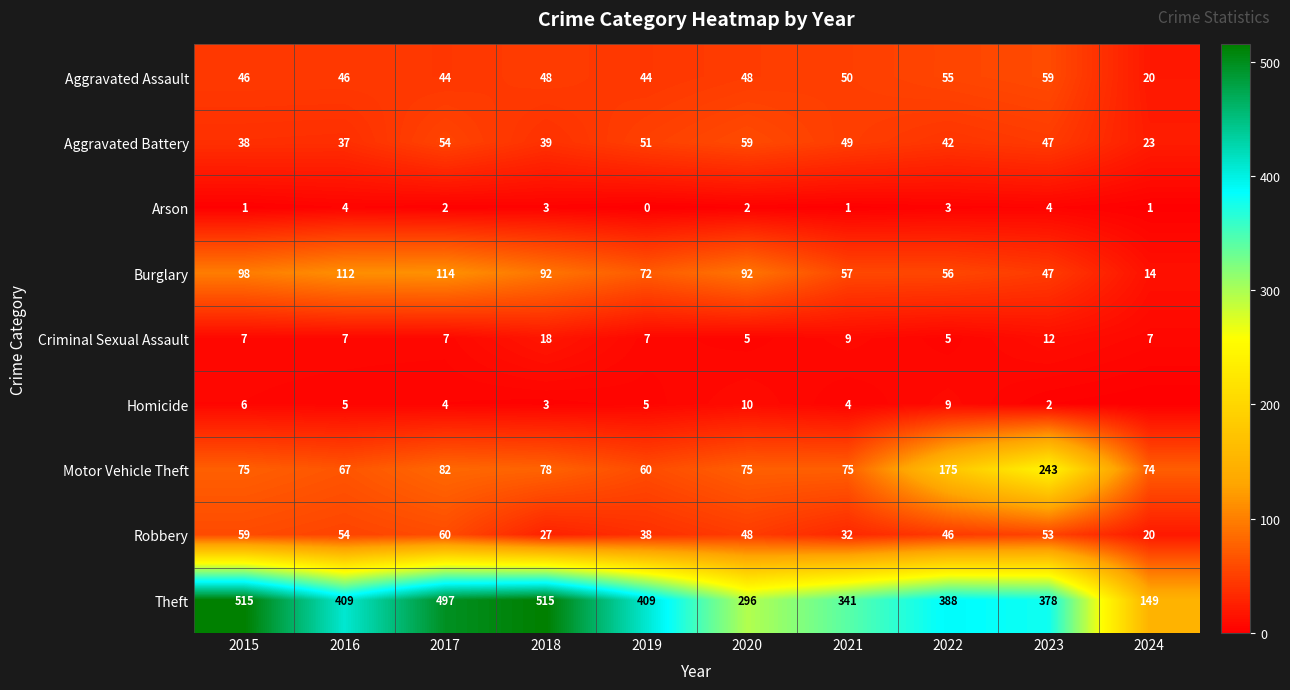

The Aggravated Assault series shows 59 at 2023. True or false?

True